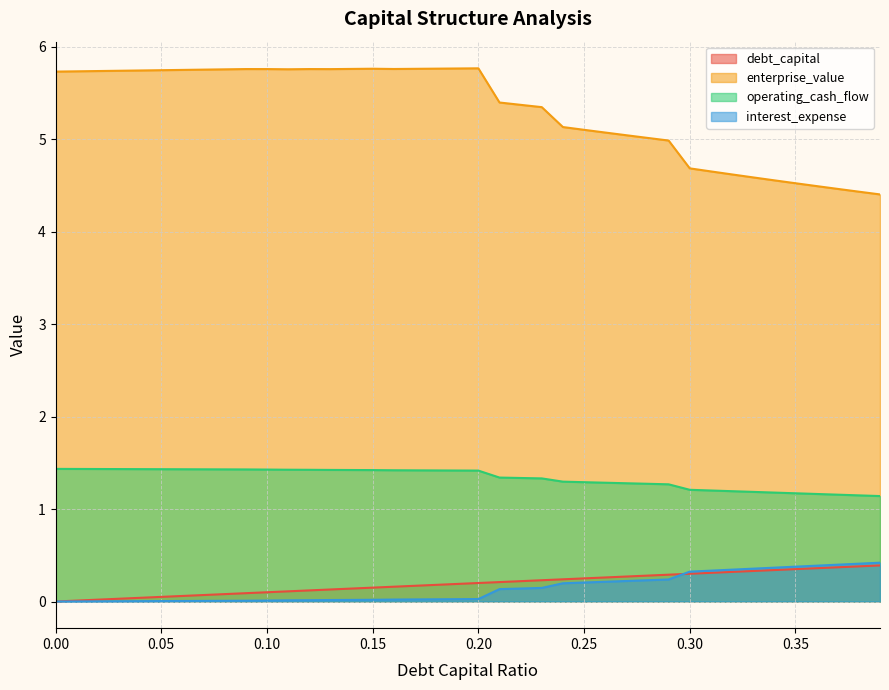

True or false: interest_expense and enterprise_value cross at least once.

False